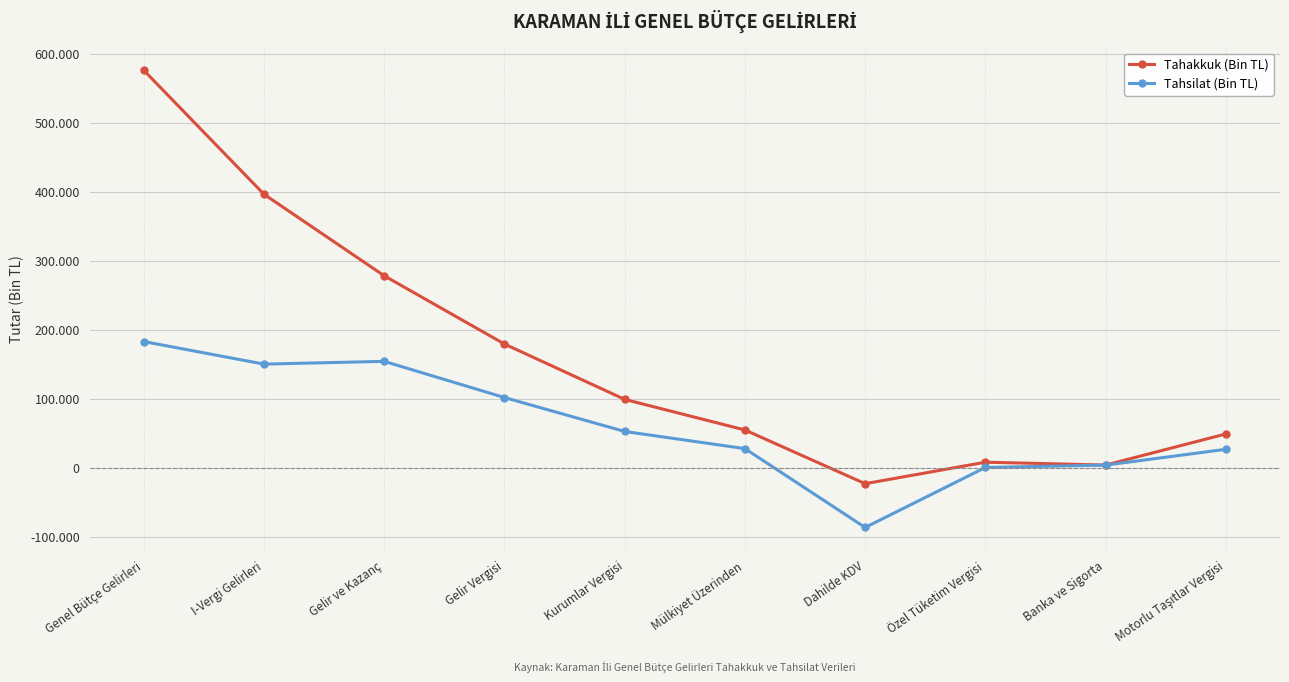

Reading right to left, extract all data points from this chart.

Tahakkuk (Bin TL): 48854	3745	7898	-23263	54609	98986	179268	278254	396479	576286
Tahsilat (Bin TL): 26586	3659	278	-86780	27580	52467	101657	154124	150115	182863